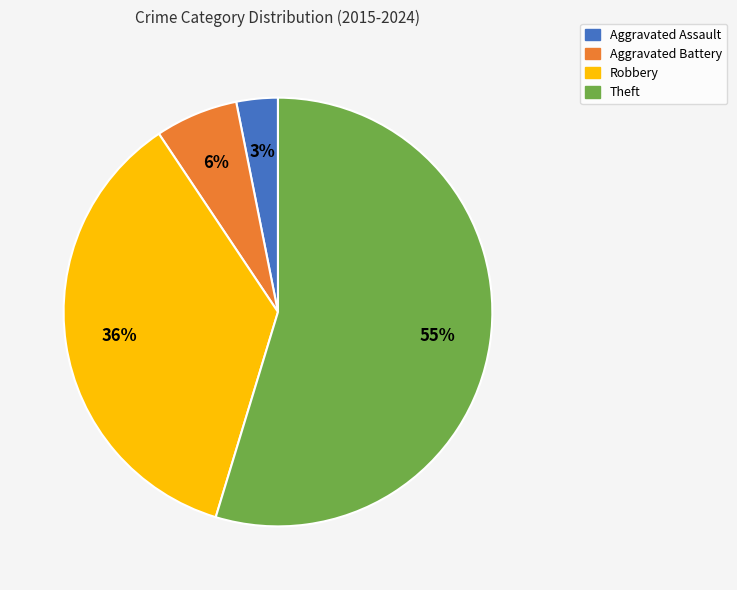

To the nearest percent, what is the average slice percentage?

25%